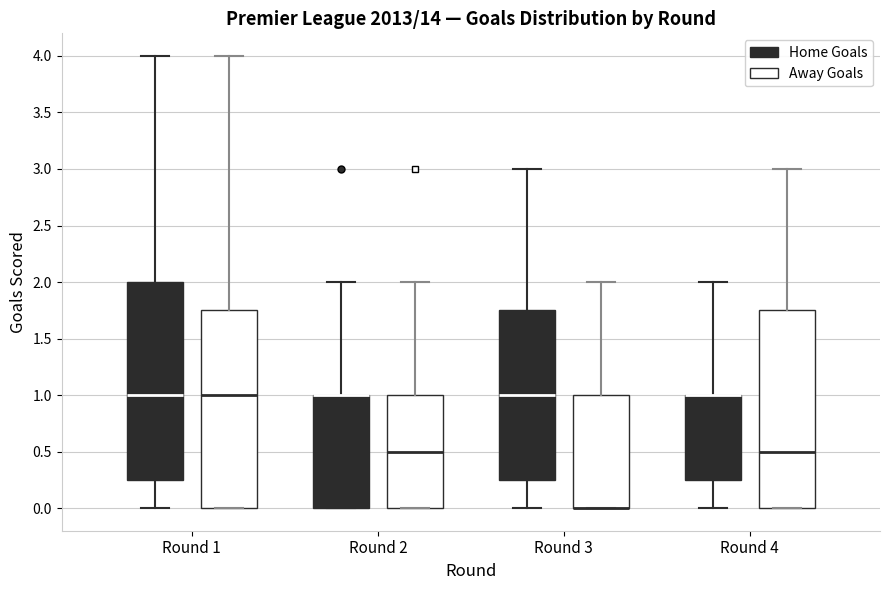

Reading left to right, transcribe this box plot: for each box, give where its median line is, the range the box spans, and where its two whiskers end, as read against the y-axis. The values are not printed on the chart, so give them approximately, as read against the axis.

Round 1 (Home Goals): median 1.00, box 0.25 to 2.00, whiskers 0.00 to 4.00
Round 1 (Away Goals): median 1.00, box 0.00 to 1.75, whiskers 0.00 to 4.00
Round 2 (Home Goals): median 1.00 (drawn on the box's upper edge), box 0.00 to 1.00, whiskers 0.00 to 2.00
Round 2 (Away Goals): median 0.50, box 0.00 to 1.00, whiskers 0.00 to 2.00
Round 3 (Home Goals): median 1.00, box 0.25 to 1.75, whiskers 0.00 to 3.00
Round 3 (Away Goals): median 0.00 (drawn on the box's lower edge), box 0.00 to 1.00, whiskers 0.00 to 2.00
Round 4 (Home Goals): median 1.00 (drawn on the box's upper edge), box 0.25 to 1.00, whiskers 0.00 to 2.00
Round 4 (Away Goals): median 0.50, box 0.00 to 1.75, whiskers 0.00 to 3.00